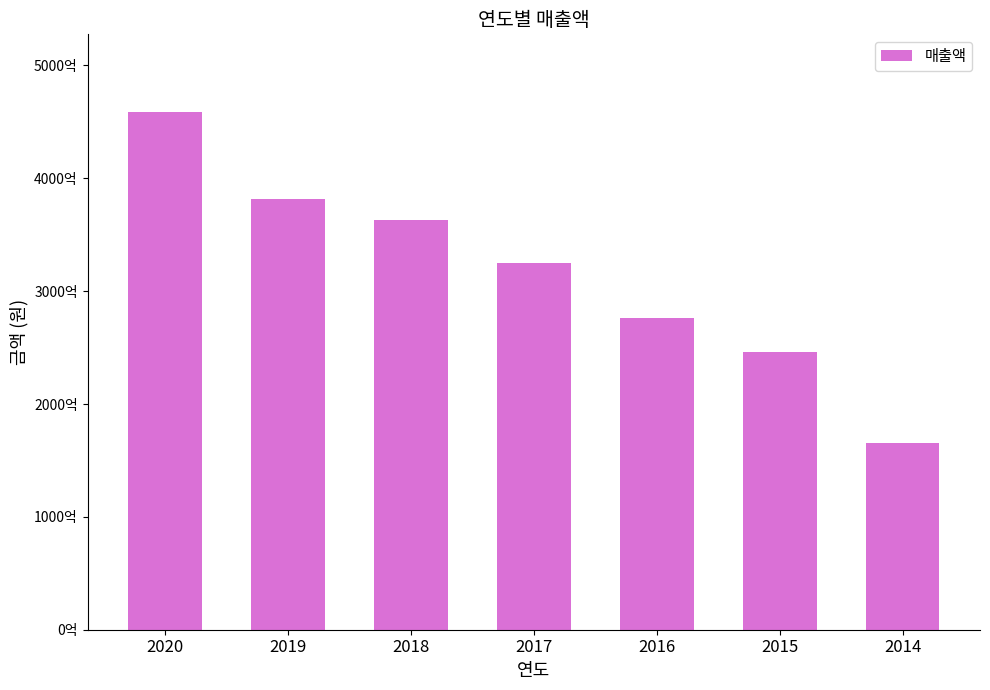

At which label is the value closest to 311972288419?

2017